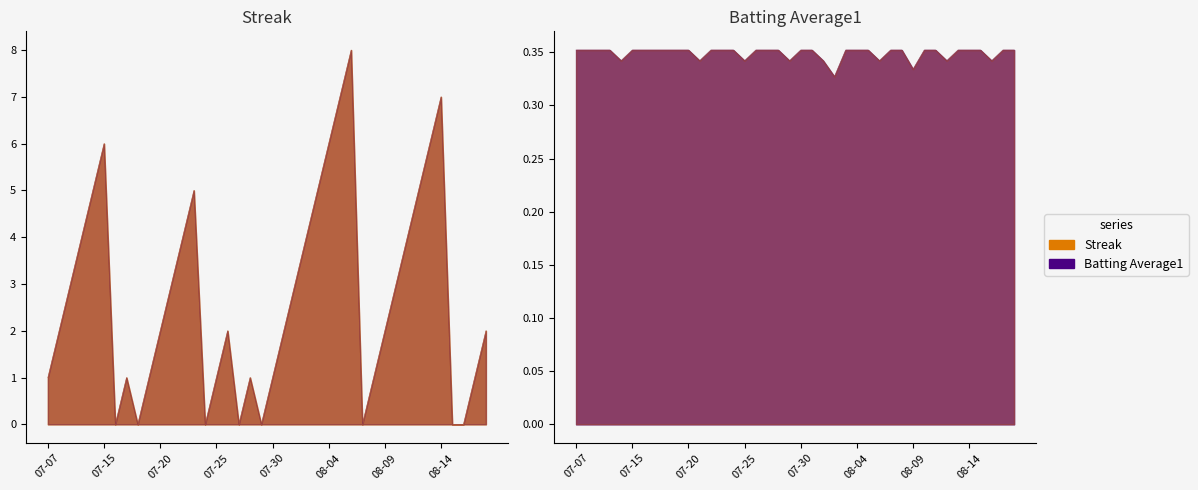

Which series has the widest spread of values?

Streak